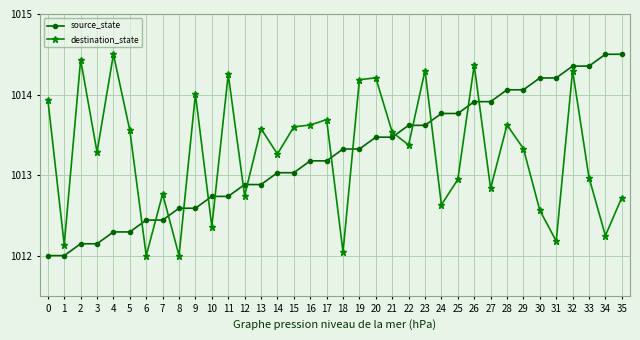

What is the spread (max minus min) of values at 25?

0.8